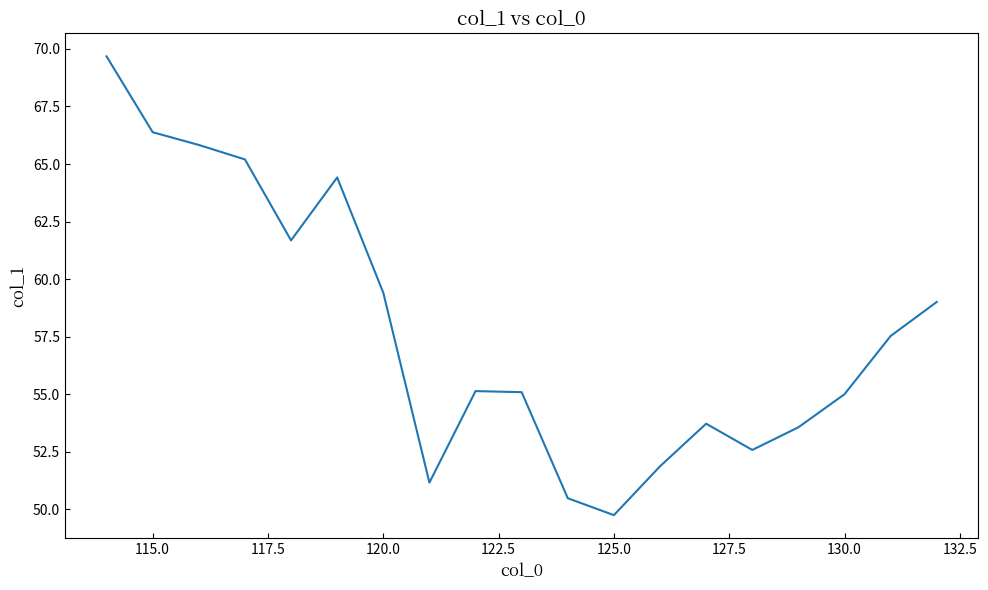

What is the smallest value displayed?

49.8